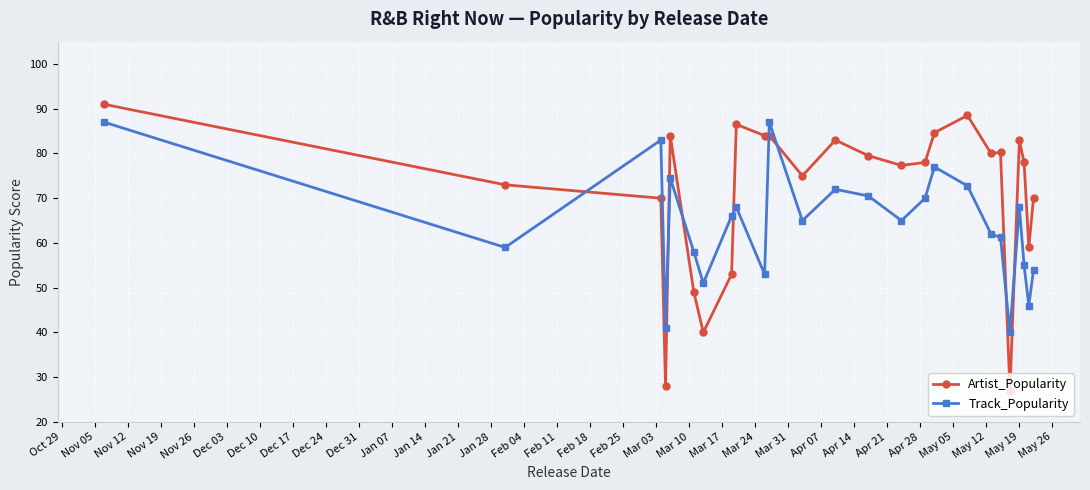

True or false: Artist_Popularity has more than 2 interior local peaks.

True